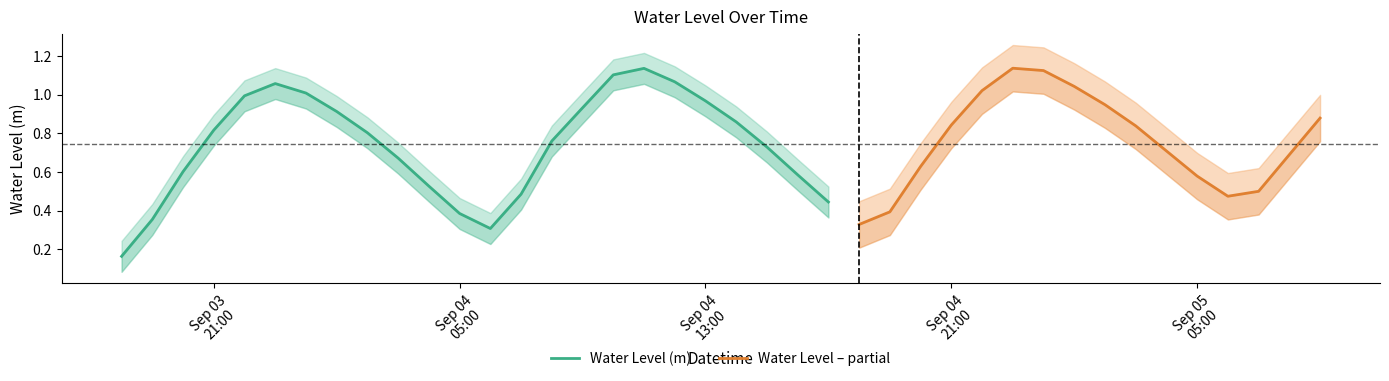

The value at 2023-09-04 15:00:00 is 1.2. True or false?

False